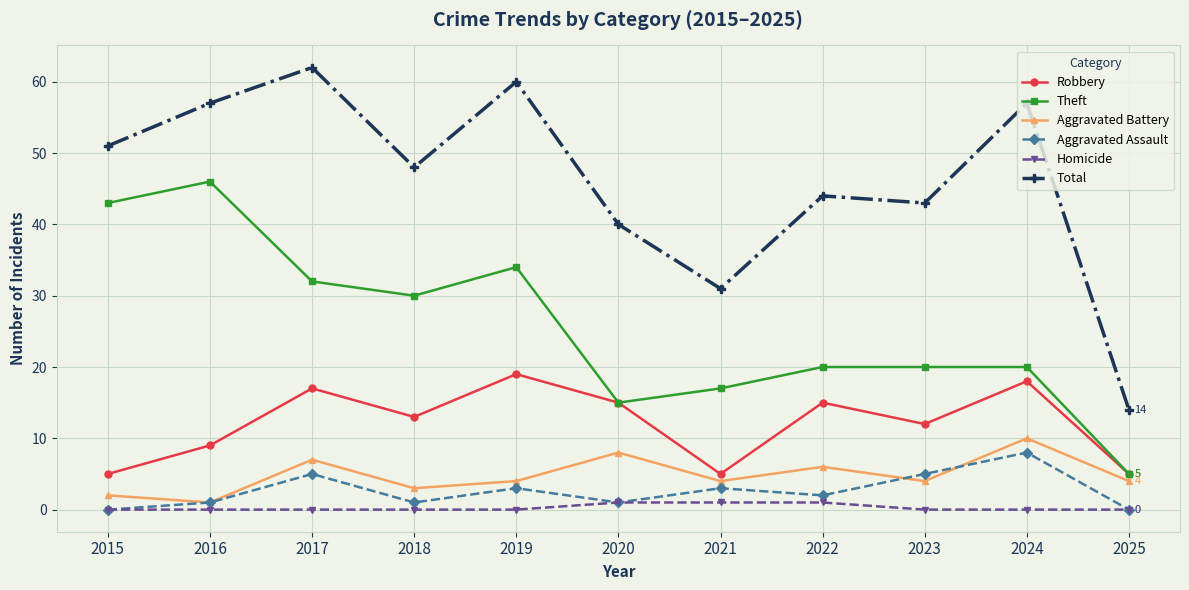

Count the number of categories in the chart.

11